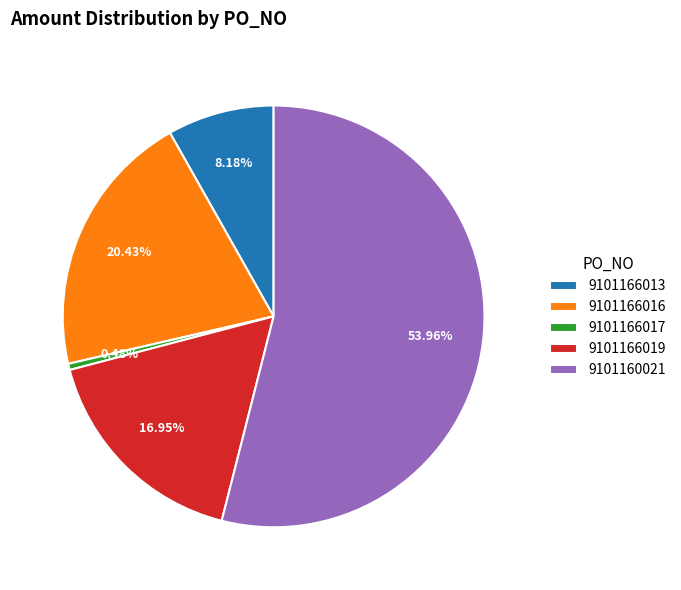

Does 9101166019 represent more than half of the total?

No